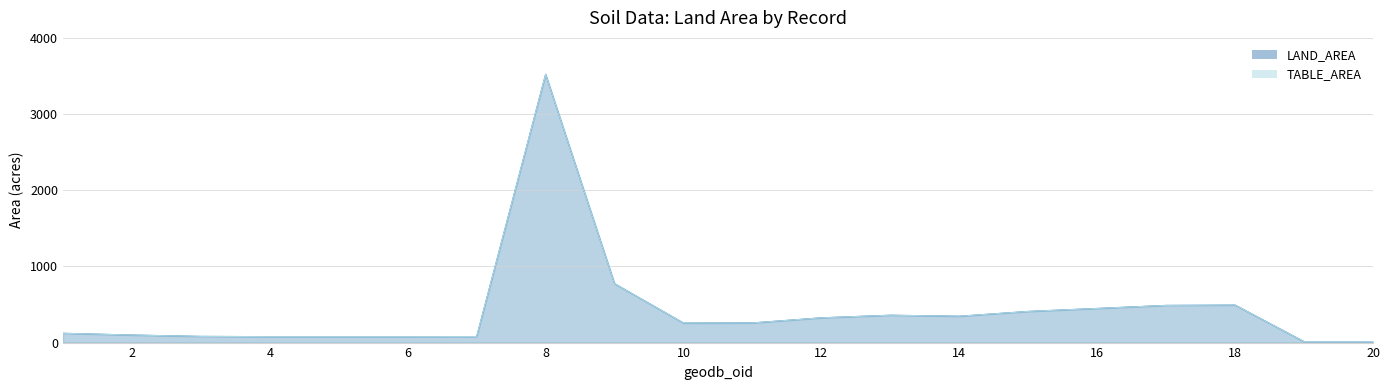

The value of LAND_AREA at 11 is 258. True or false?

True